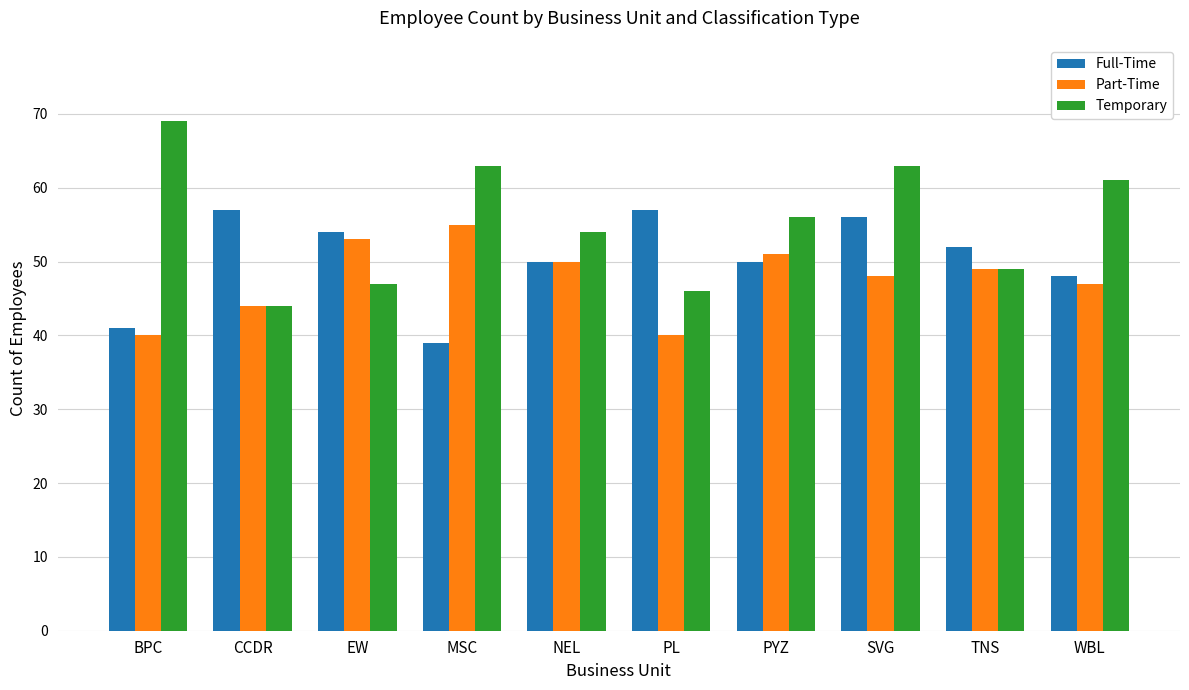

What is the total value across all series at BPC?

150